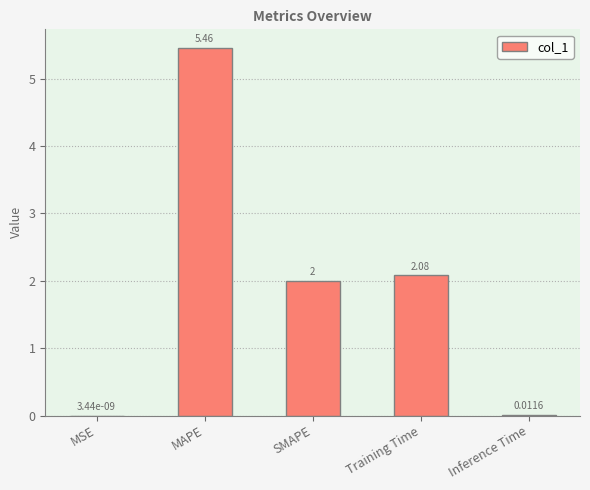

Are the bars horizontal?

No